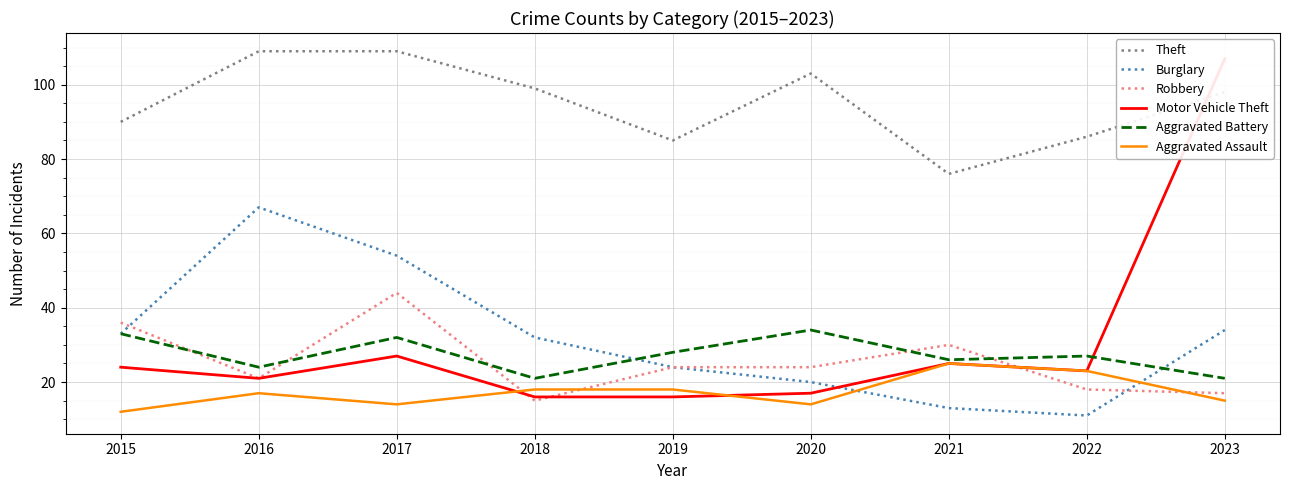

True or false: Aggravated Assault and Theft cross at least once.

False